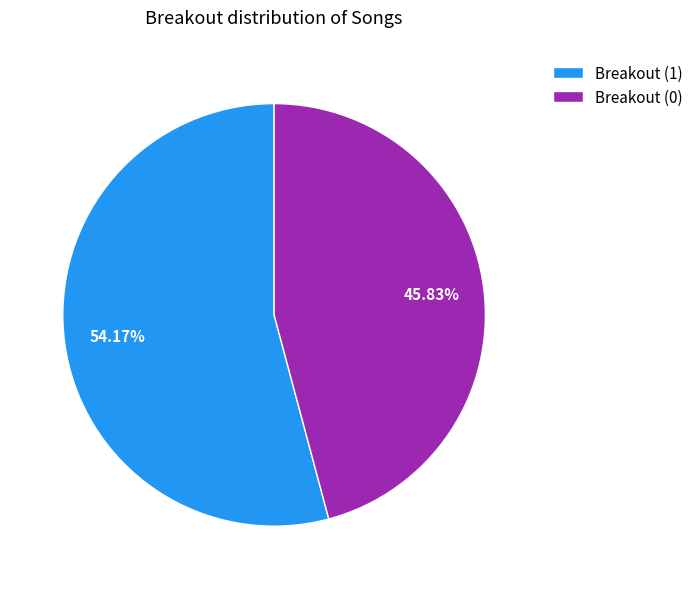

What percentage is the Breakout (1) slice, to the nearest percent?

54%